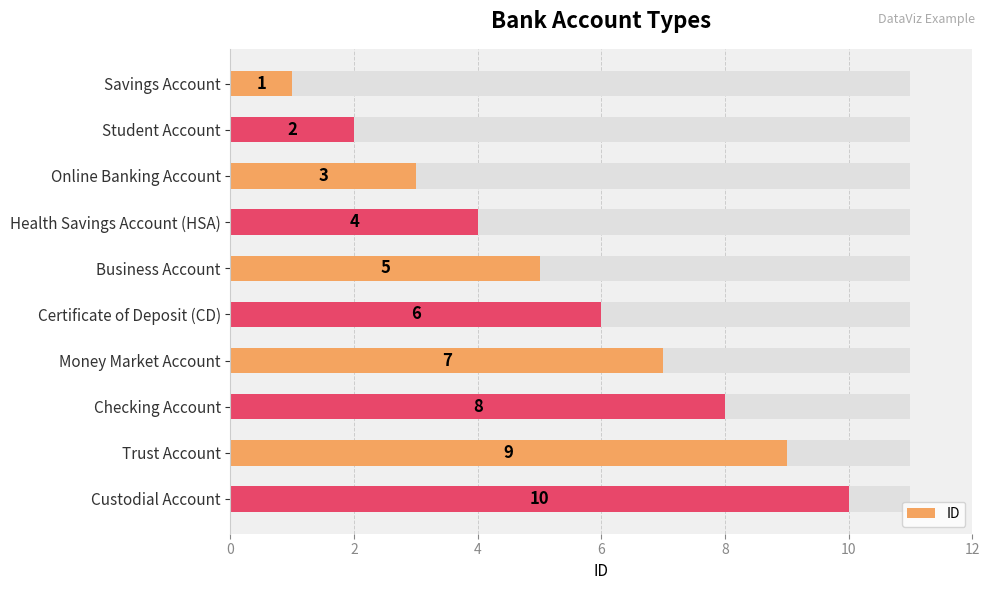

What is the average value?

6